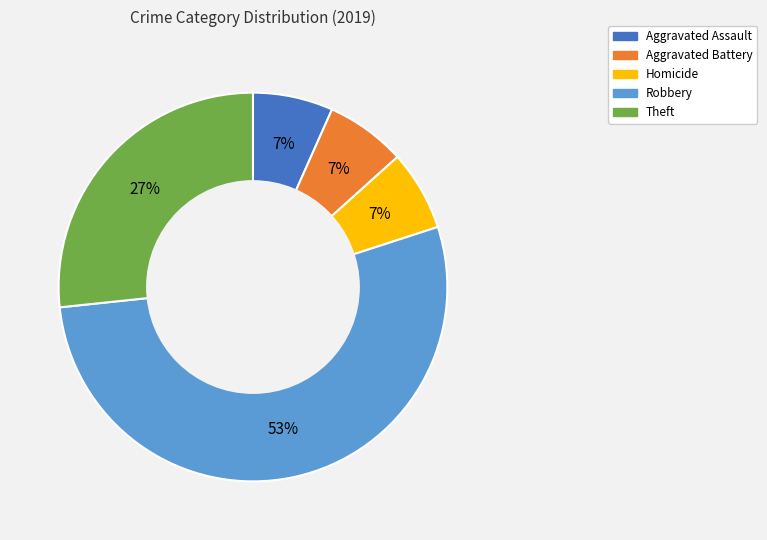

Is there a majority slice in this chart?

Yes